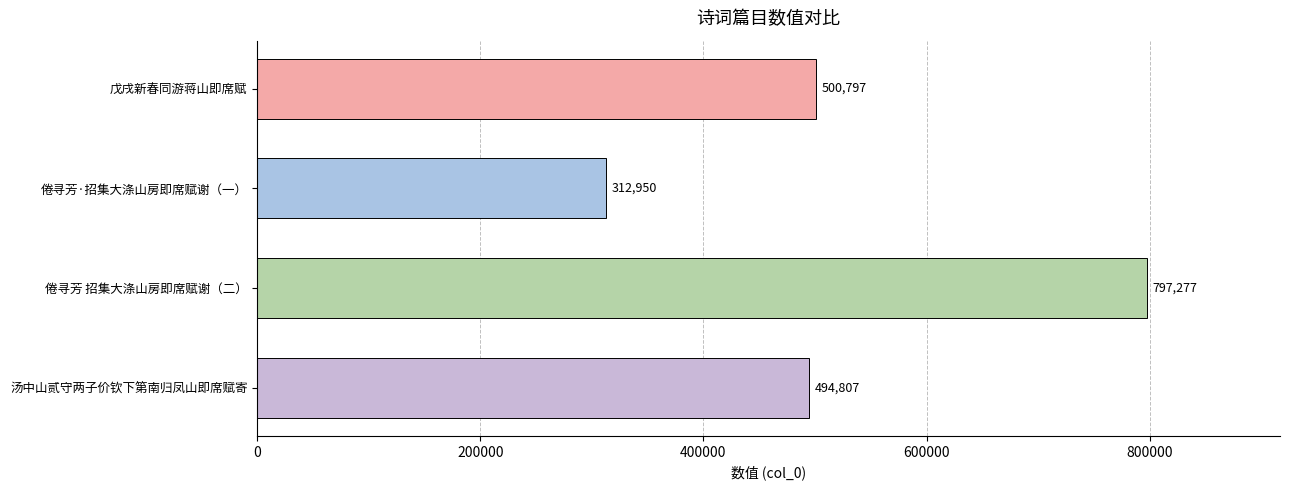

True or false: the data shows 489723 at 倦寻芳·招集大涤山房即席赋谢（一）.

False